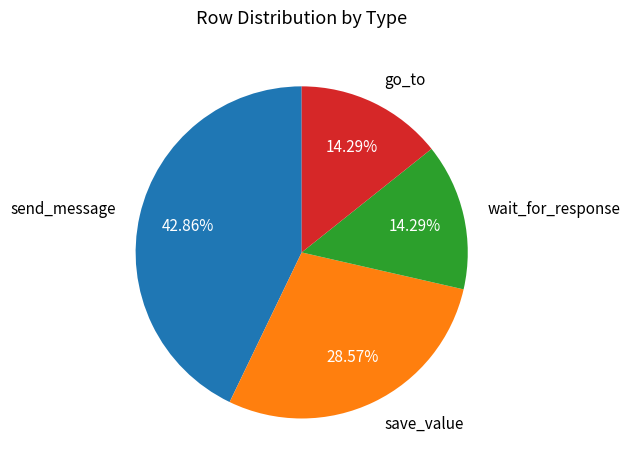

Count the number of slices in the pie.

4